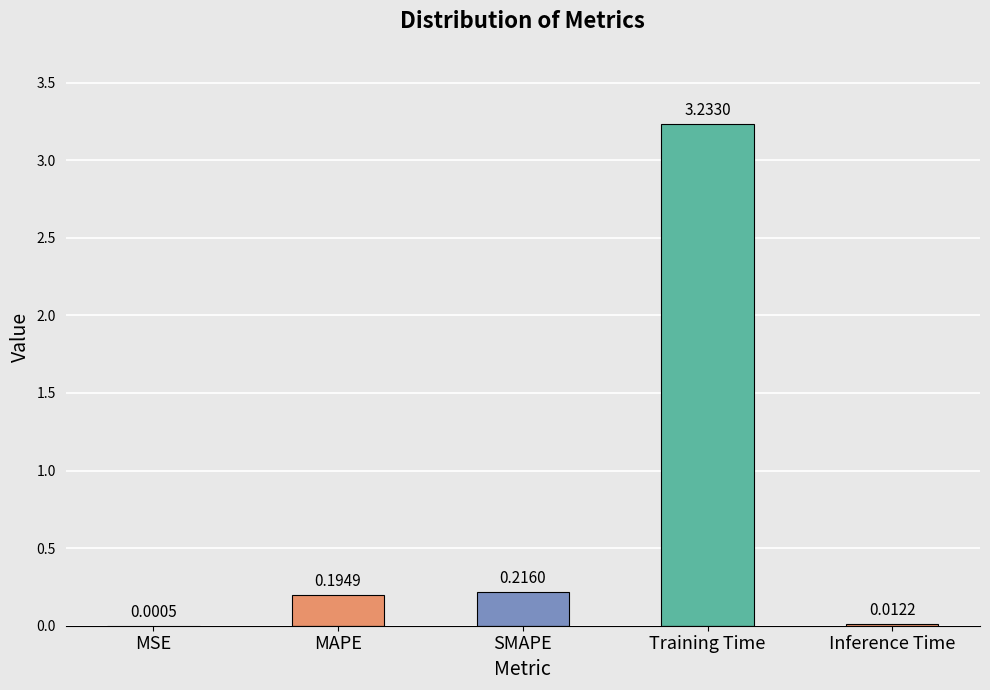

Does the chart contain stacked bars?

No